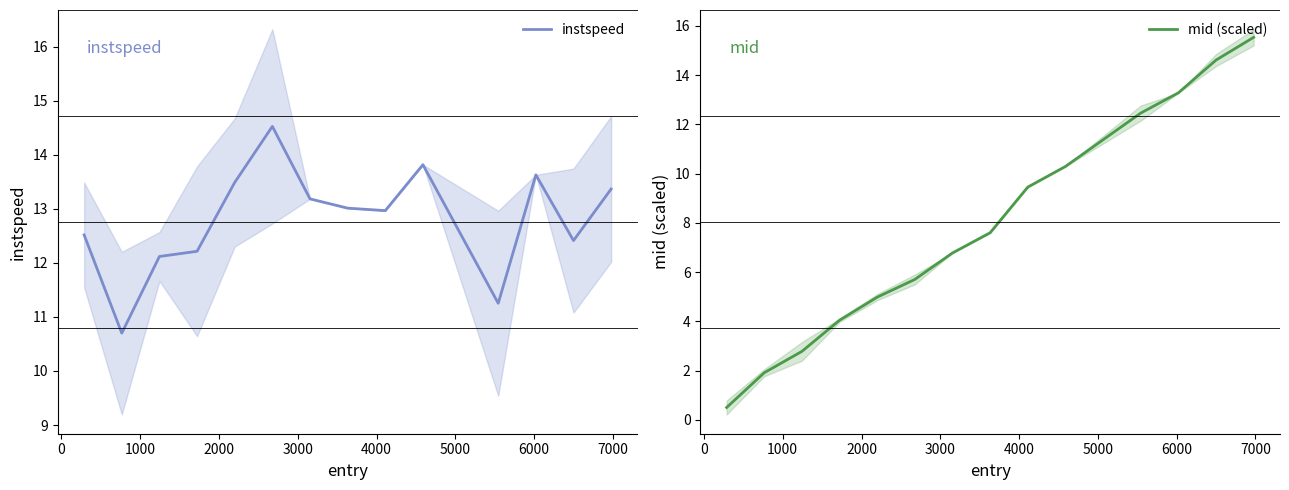

What is the highest value of the instspeed series?

14.5